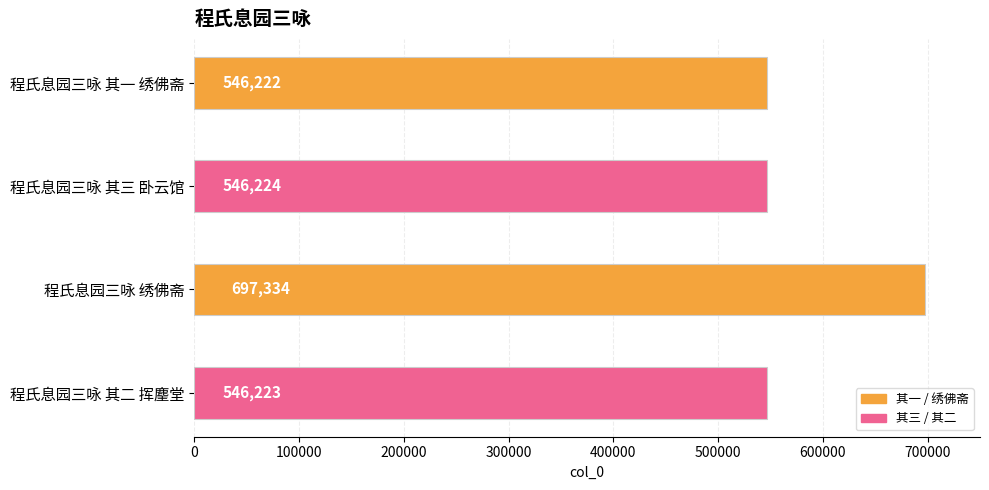

List the labels in order of value, smallest first.

程氏息园三咏 其一 绣佛斋, 程氏息园三咏 其二 挥麈堂, 程氏息园三咏 其三 卧云馆, 程氏息园三咏 绣佛斋